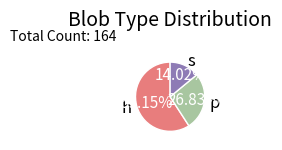

What percentage is the s slice, to the nearest percent?

14%